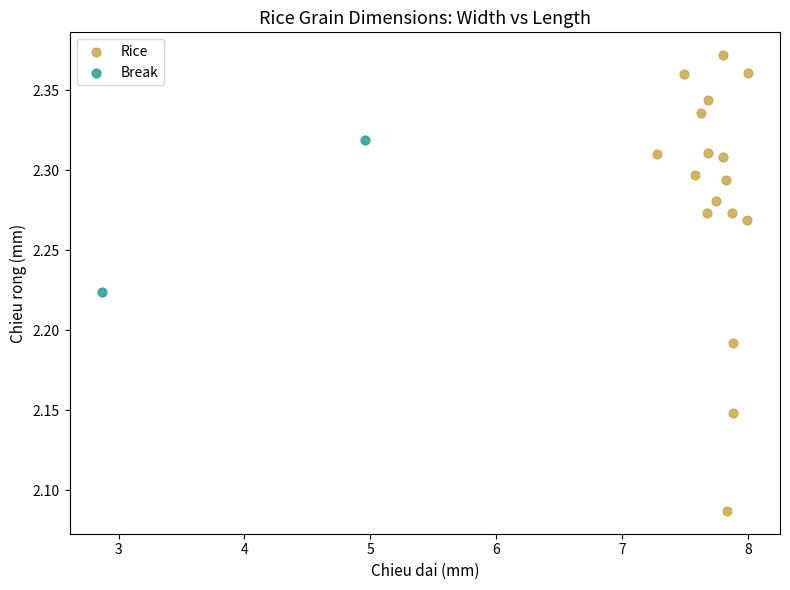

What are all the series names shown in the legend?

Rice, Break